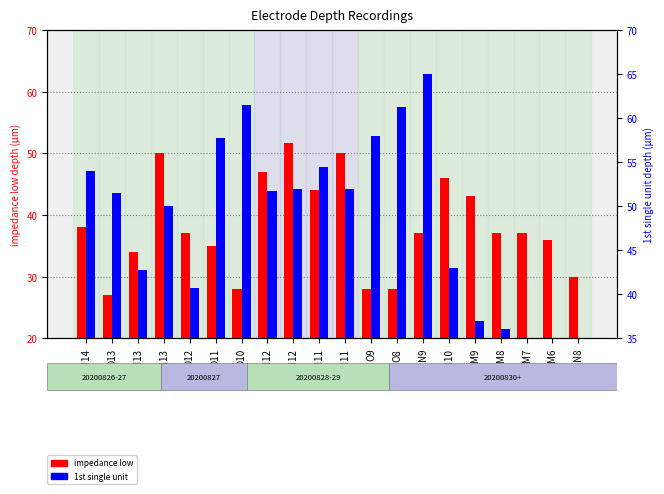

What is the smallest value displayed?

27.0